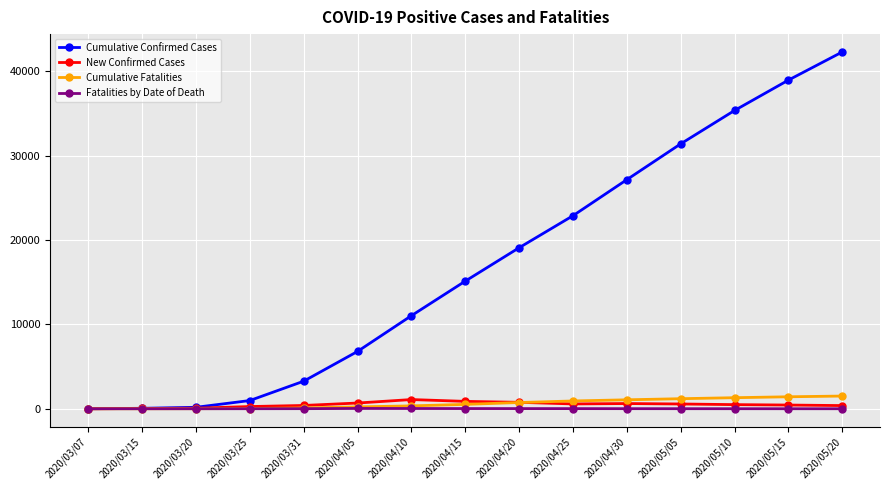

Is this an area chart (filled region under the line)?

No